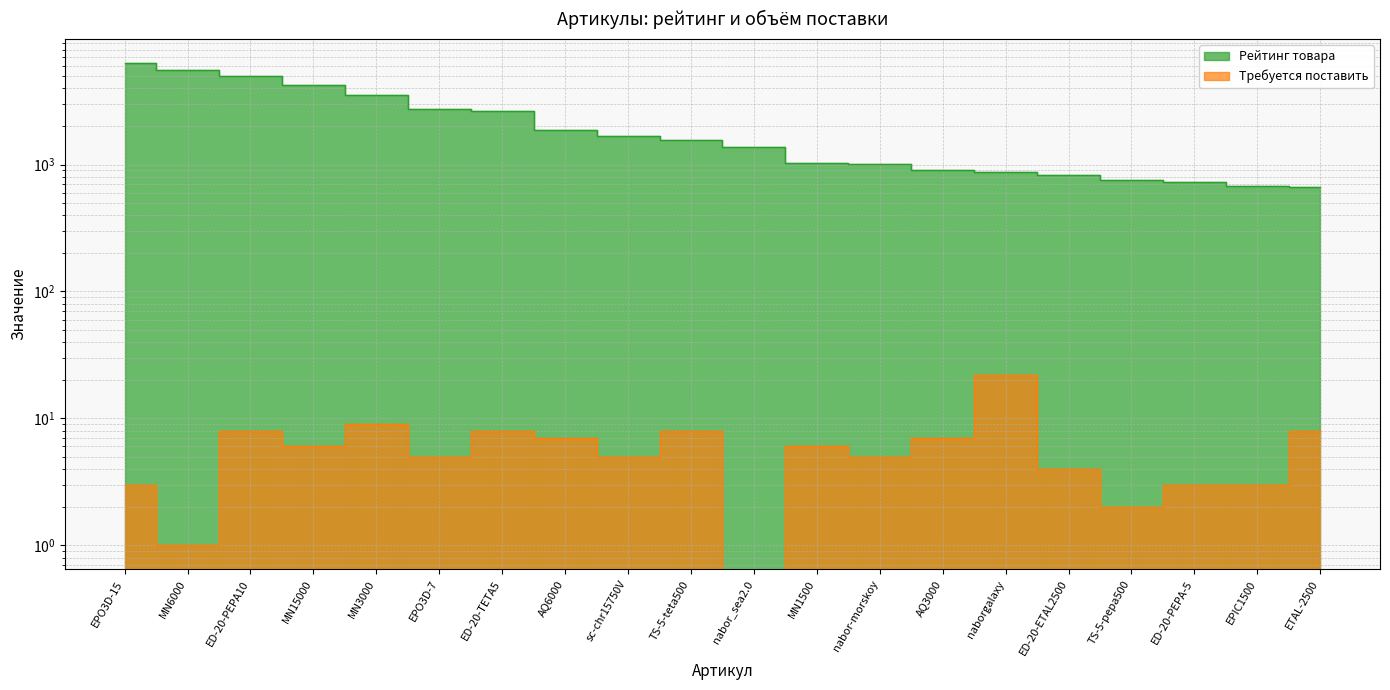

What are all the series names shown in the legend?

Рейтинг товара, Требуется поставить